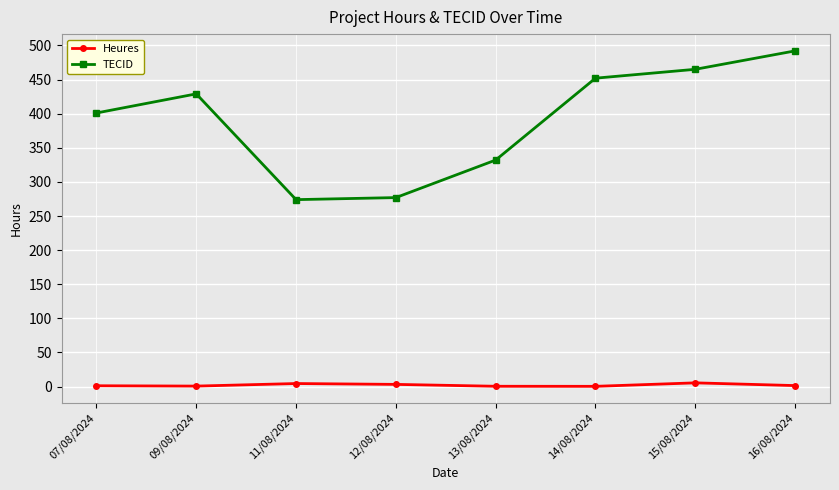

Does the chart have visible grid lines?

Yes